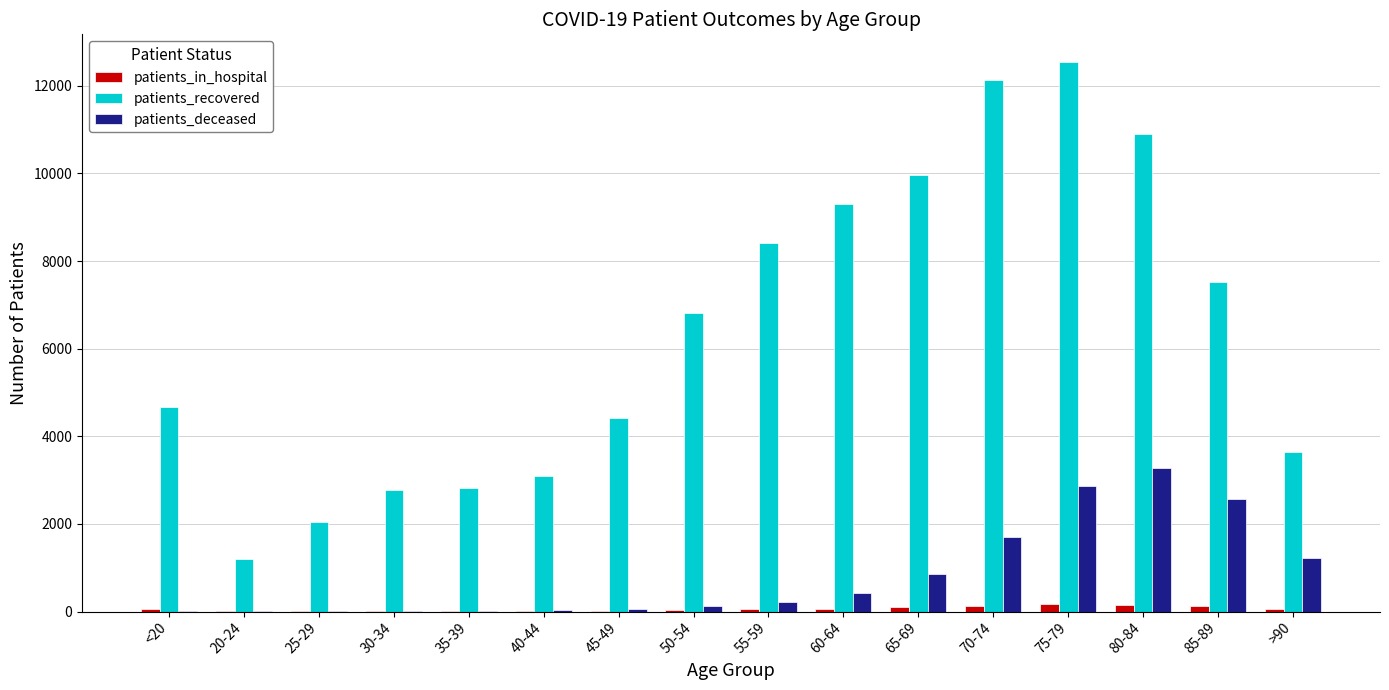

What is the greatest value displayed?

12546